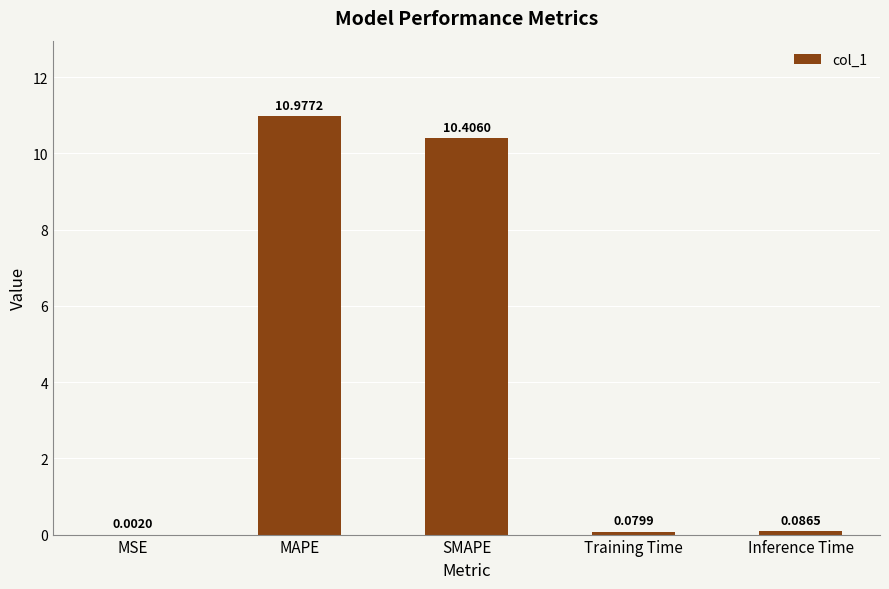

At which category does the chart reach its peak across all series?

MAPE